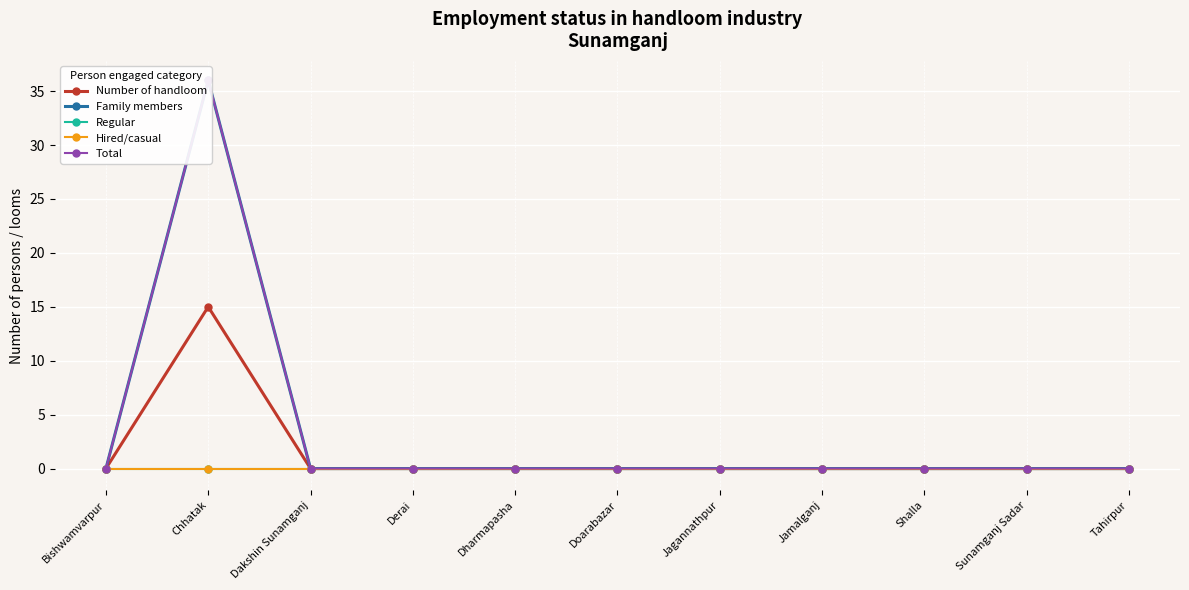

Which series changed the most between Bishwamvarpur and Doarabazar?

Number of handloom